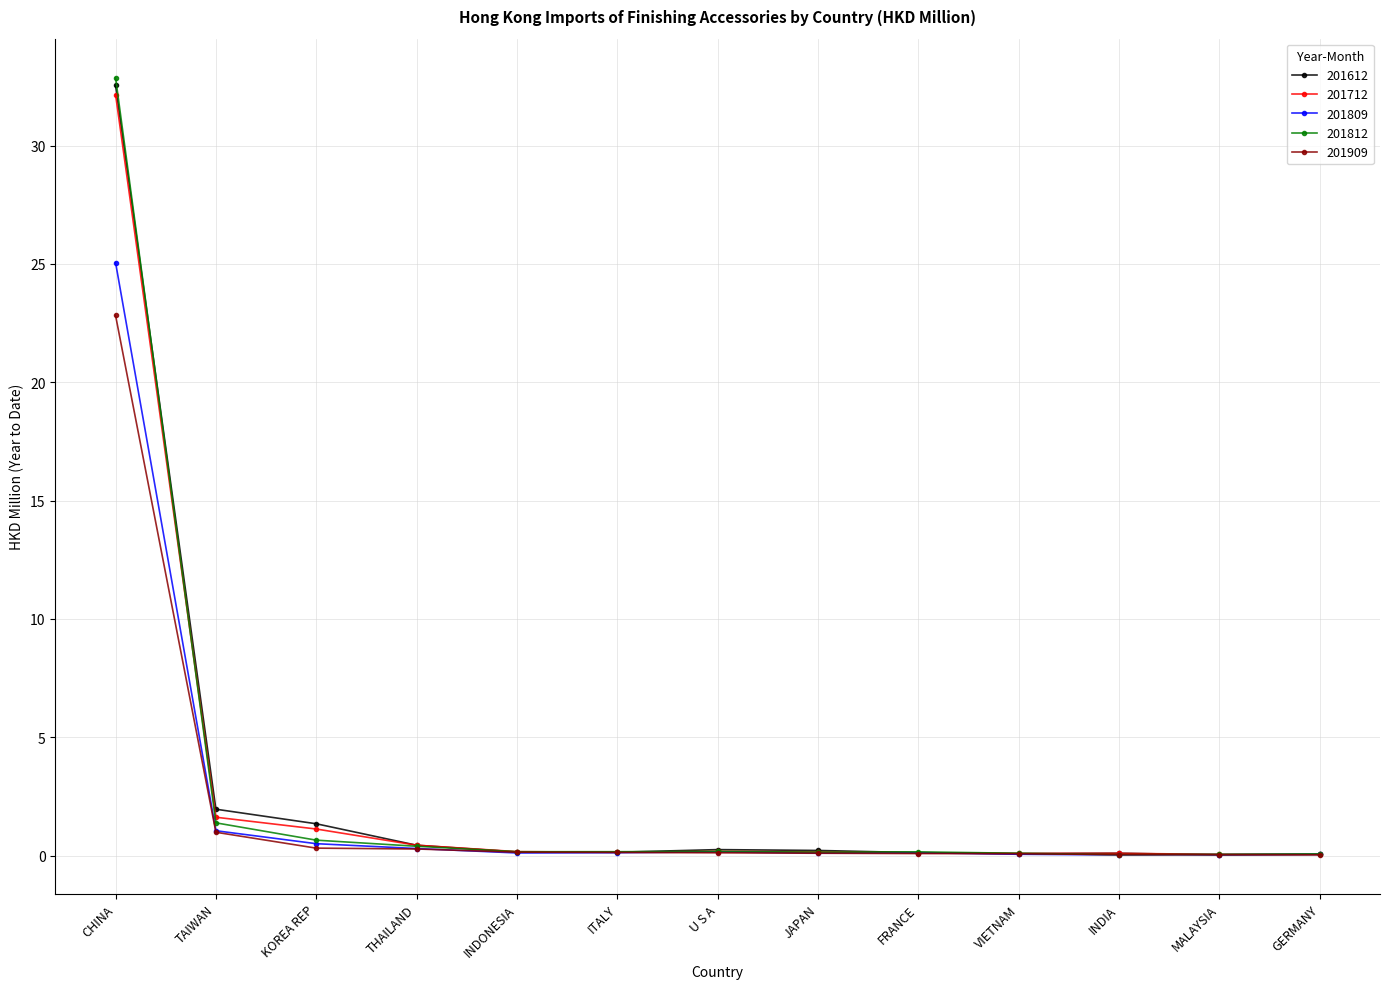

List the series in order of their peak value, lowest first.

201909, 201809, 201712, 201612, 201812